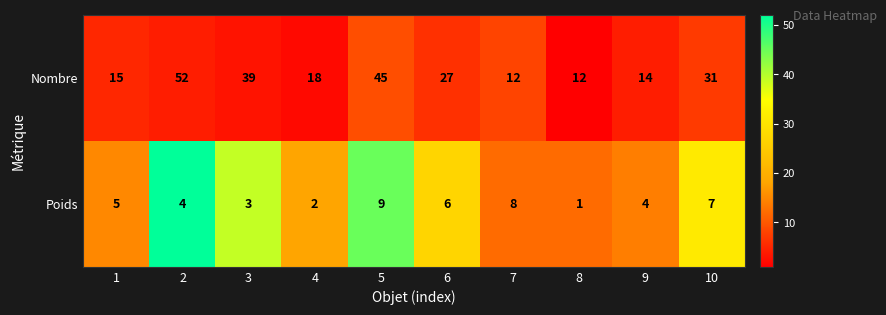

Reading left to right, list all the values displayed in this chart.

Nombre: 15	52	39	18	45	27	12	12	14	31
Poids: 5	4	3	2	9	6	8	1	4	7